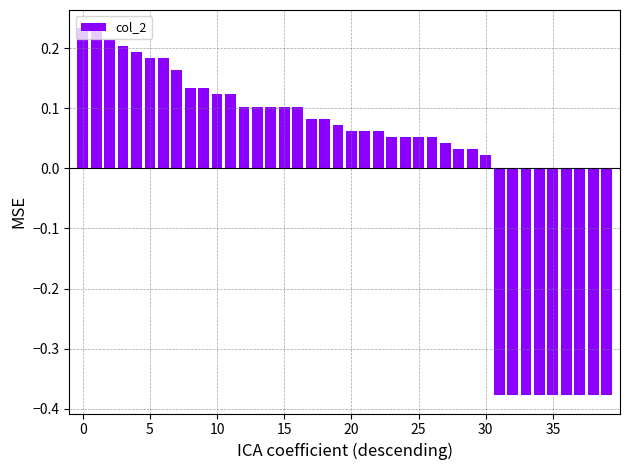

What is the difference between the maximum and minimum values?

0.6